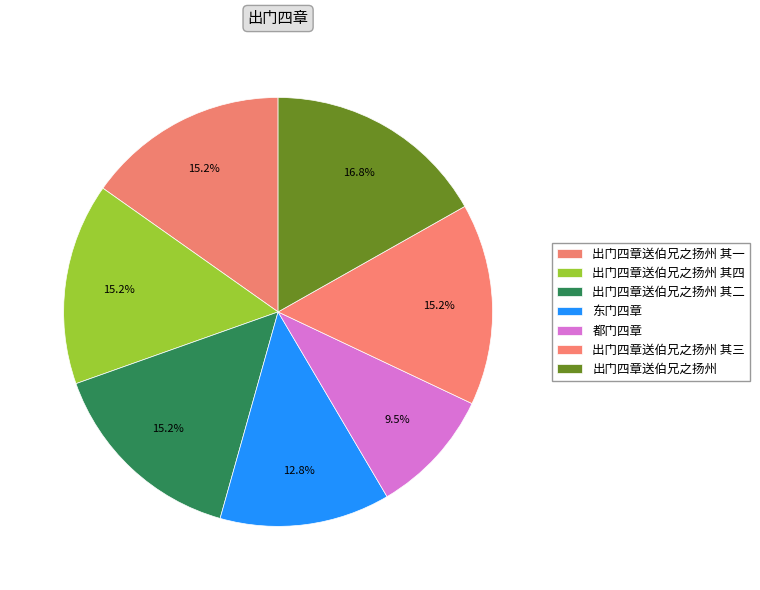

To the nearest percent, what portion does 出门四章送伯兄之扬州 其三 represent?

15%